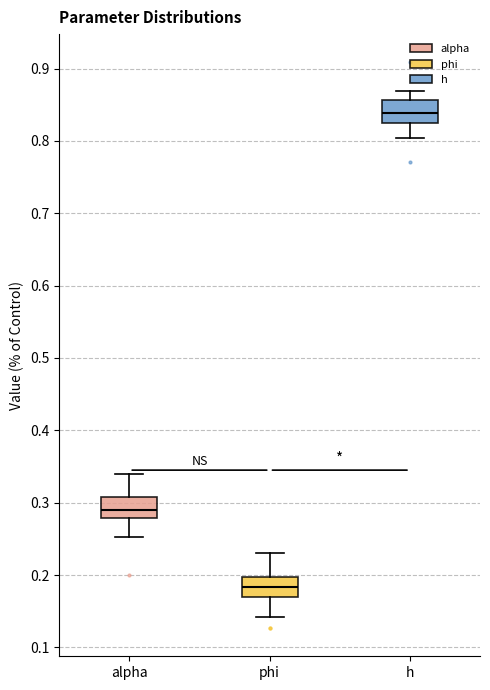

Where is the upper edge of the box for alpha on the y-axis? The values are not printed on the chart, so give them approximately, as read against the axis.

0.31